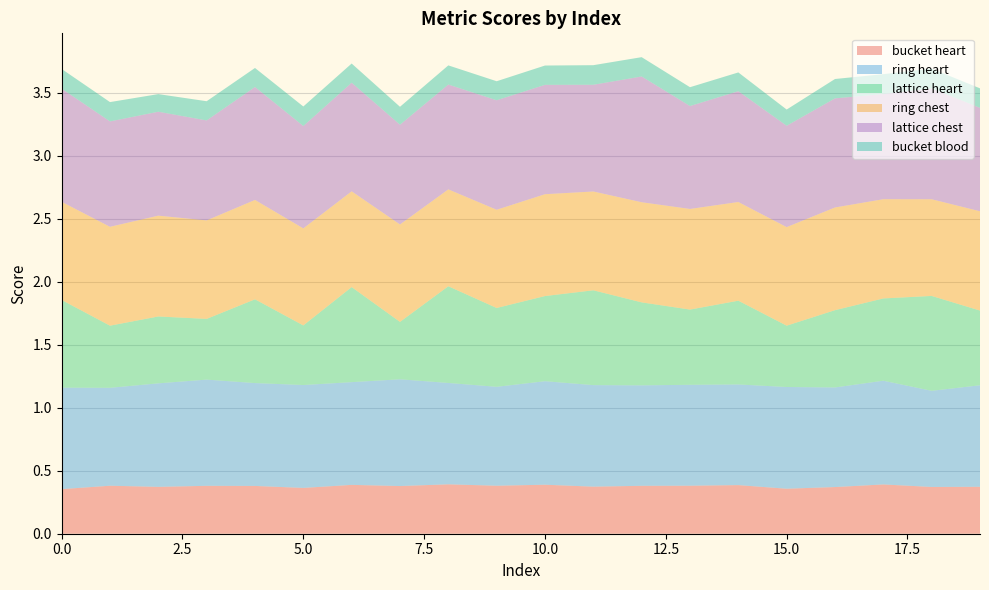

Reading left to right, what are all the values shown in this chart?

bucket heart: 0=0.4	1=0.4	2=0.4	3=0.4	4=0.4	5=0.4	6=0.4	7=0.4	8=0.4	9=0.4	10=0.4	11=0.4	12=0.4	13=0.4	14=0.4	15=0.4	16=0.4	17=0.4	18=0.4	19=0.4
ring heart: 0=0.8	1=0.8	2=0.8	3=0.8	4=0.8	5=0.8	6=0.8	7=0.8	8=0.8	9=0.8	10=0.8	11=0.8	12=0.8	13=0.8	14=0.8	15=0.8	16=0.8	17=0.8	18=0.8	19=0.8
lattice heart: 0=0.7	1=0.5	2=0.5	3=0.5	4=0.7	5=0.5	6=0.8	7=0.5	8=0.8	9=0.6	10=0.7	11=0.8	12=0.7	13=0.6	14=0.7	15=0.5	16=0.6	17=0.7	18=0.8	19=0.6
ring chest: 0=0.8	1=0.8	2=0.8	3=0.8	4=0.8	5=0.8	6=0.8	7=0.8	8=0.8	9=0.8	10=0.8	11=0.8	12=0.8	13=0.8	14=0.8	15=0.8	16=0.8	17=0.8	18=0.8	19=0.8
lattice chest: 0=0.9	1=0.8	2=0.8	3=0.8	4=0.9	5=0.8	6=0.9	7=0.8	8=0.8	9=0.9	10=0.9	11=0.8	12=1.0	13=0.8	14=0.9	15=0.8	16=0.9	17=0.8	18=0.9	19=0.8
bucket blood: 0=0.2	1=0.2	2=0.1	3=0.2	4=0.2	5=0.2	6=0.2	7=0.1	8=0.2	9=0.2	10=0.2	11=0.2	12=0.2	13=0.1	14=0.1	15=0.1	16=0.2	17=0.2	18=0.2	19=0.2